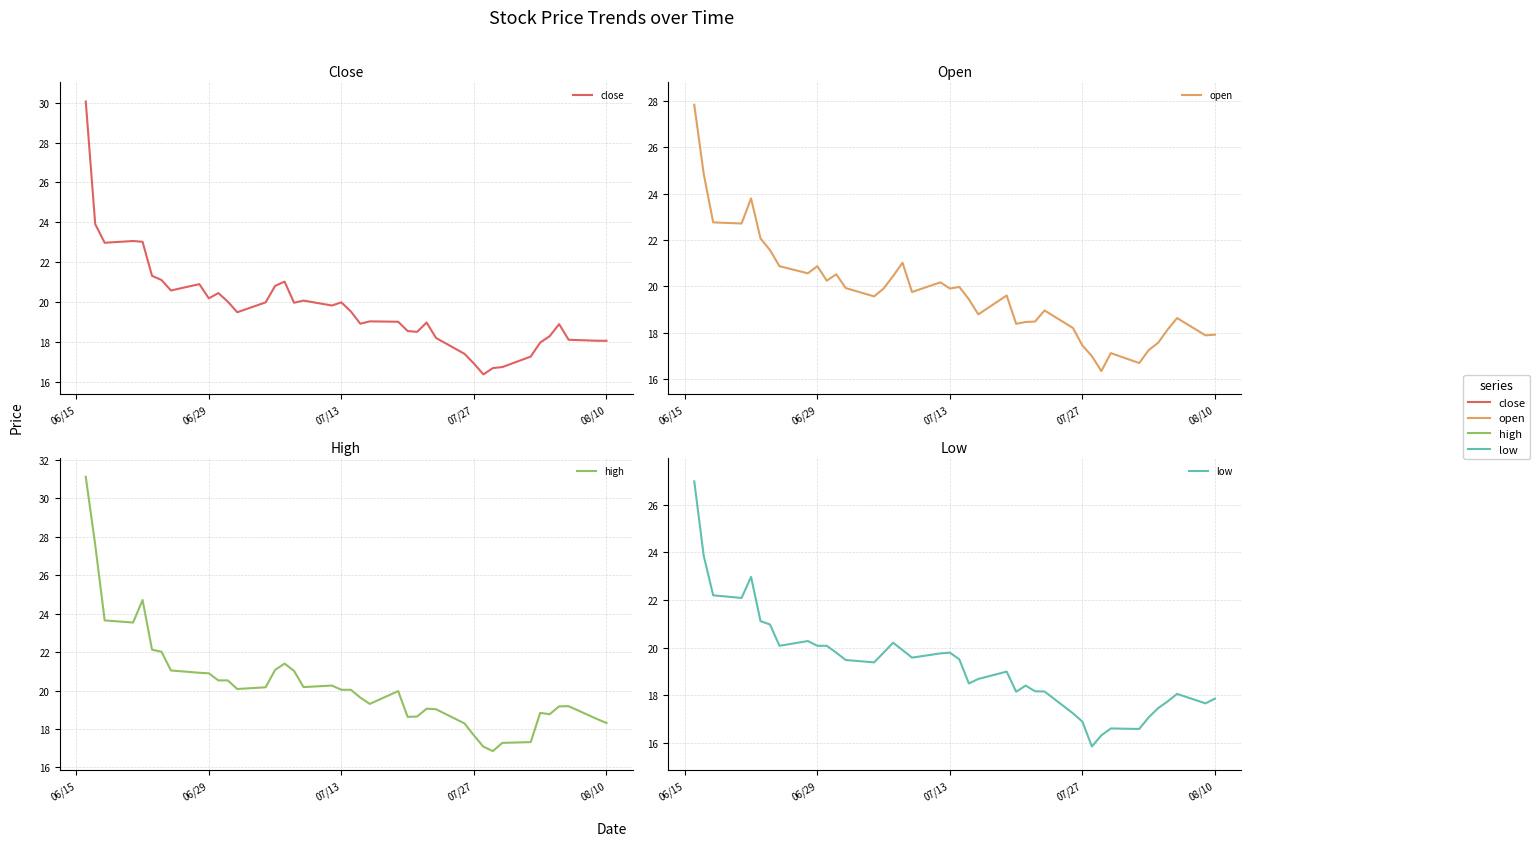

What is the minimum value for low?

15.9